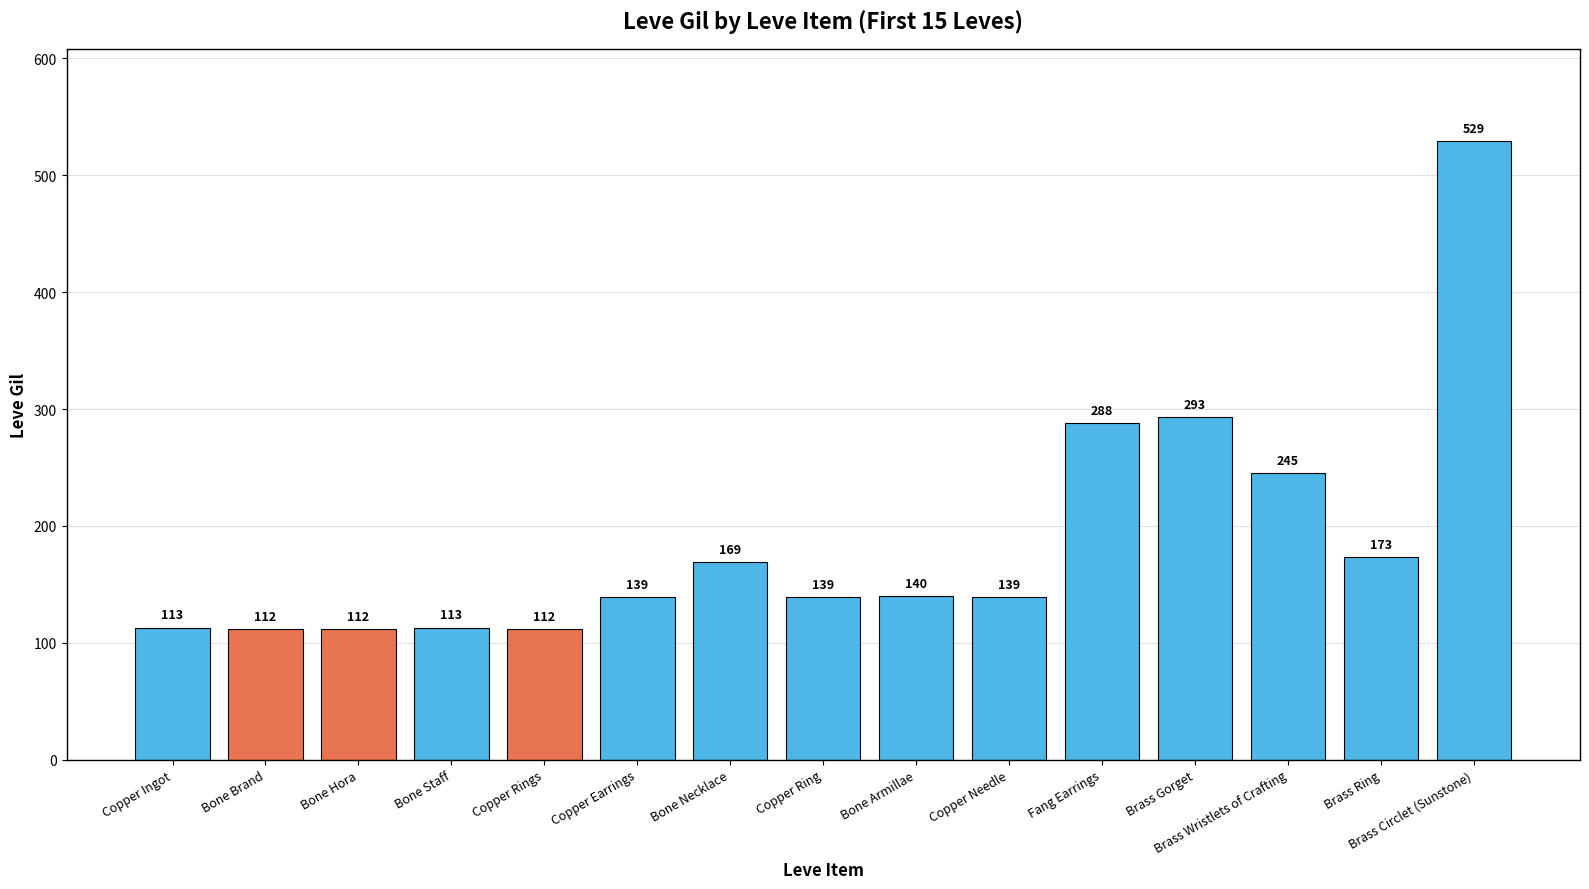

What is the greatest value displayed?

529